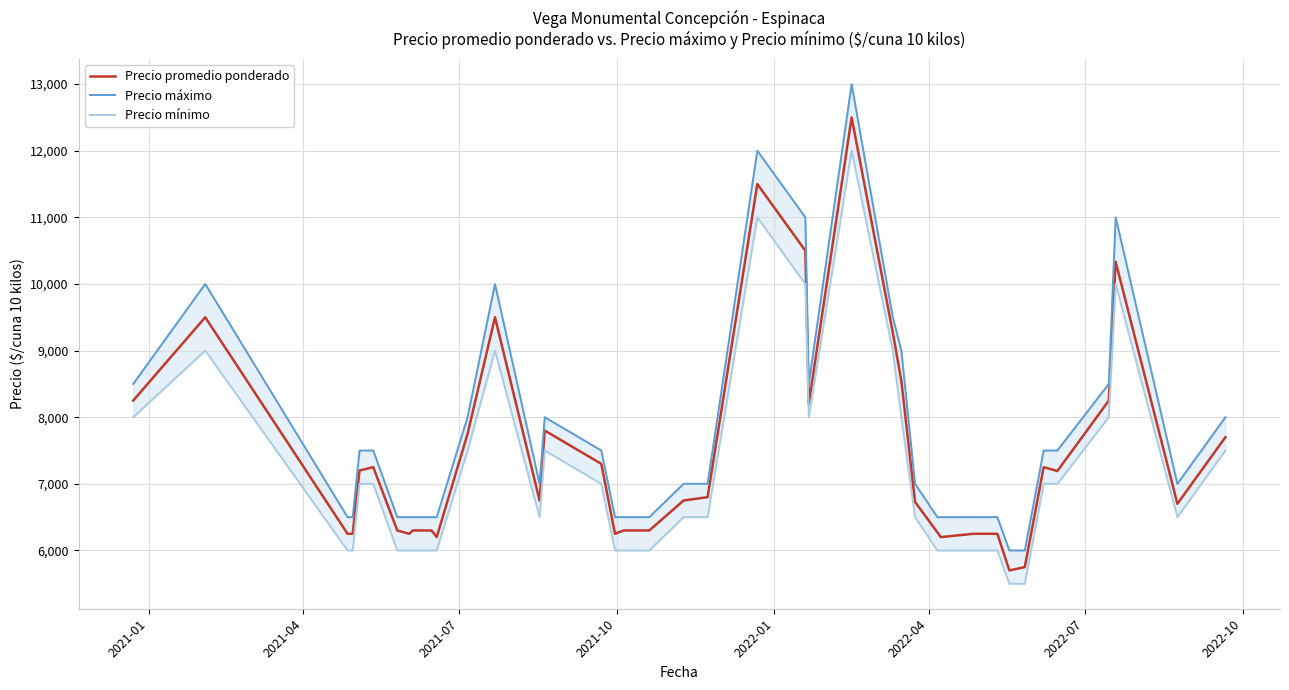

What is the maximum value for Precio promedio ponderado?

12500